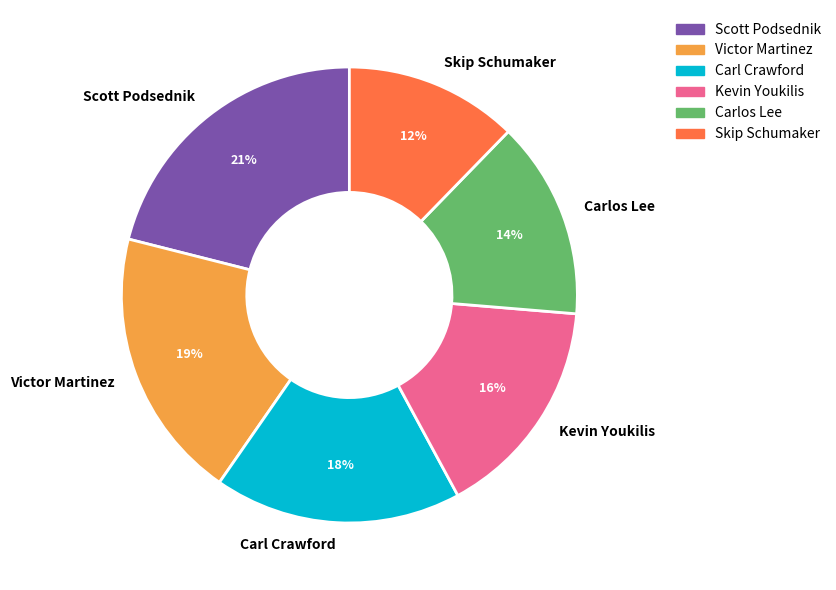

Count the number of slices in the pie.

6